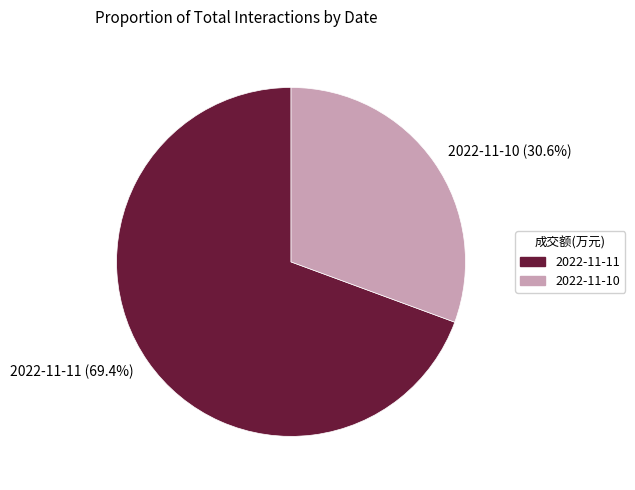

Is it true that 2022-11-11 is 69% of the pie?

True